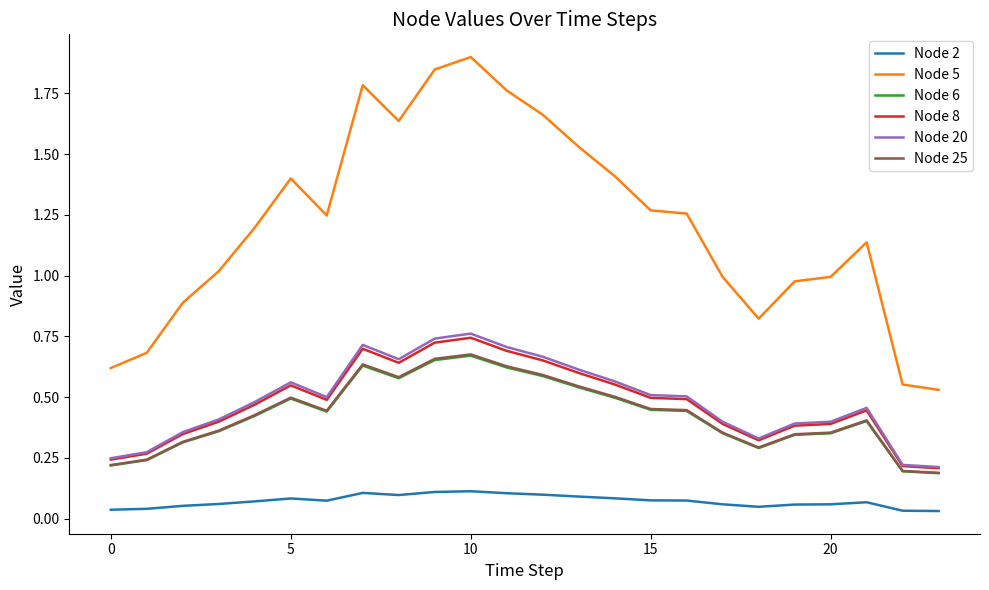

True or false: Node 25 and Node 6 cross at least once.

False